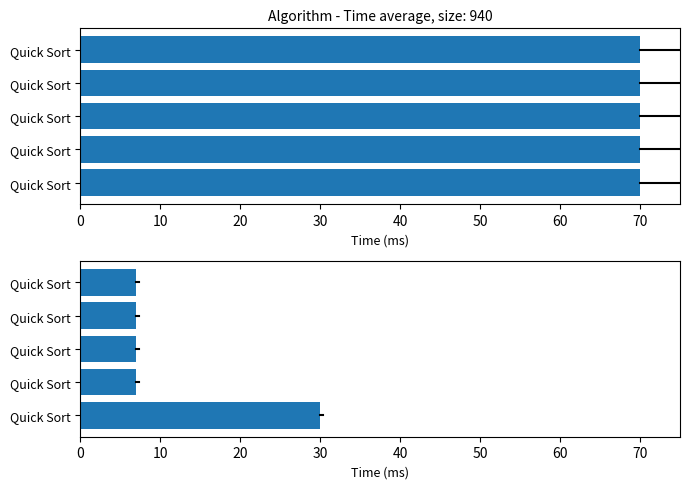

What is the difference between the maximum and minimum values in the Min Dist series?

23.0